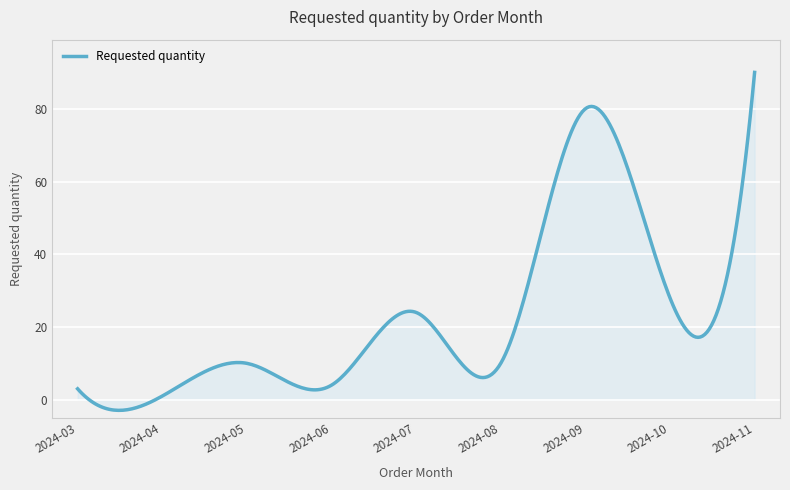

What is the greatest value displayed?

90.0